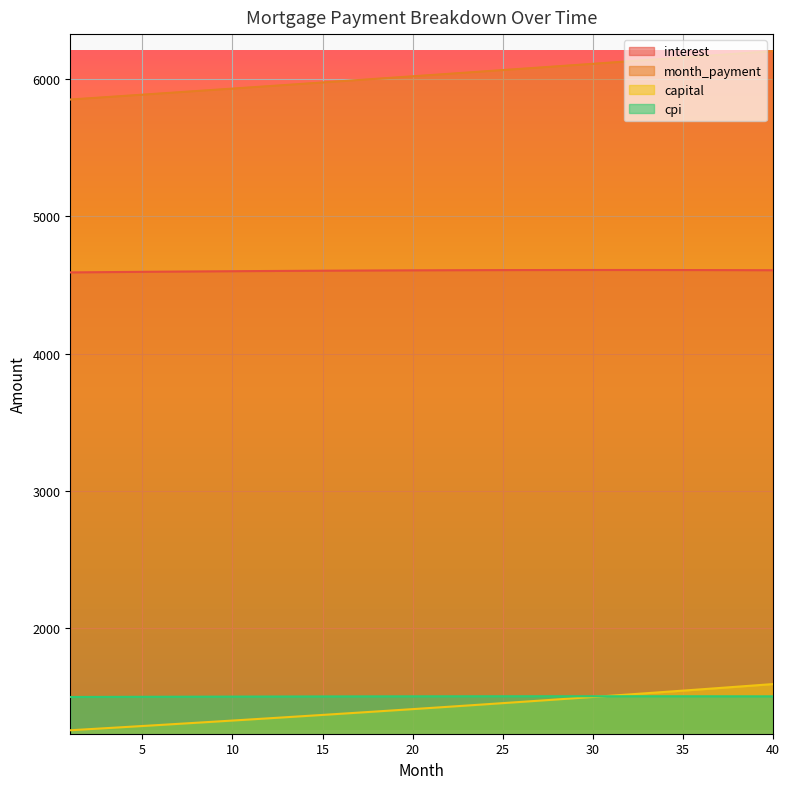

Reading left to right, extract all data points from this chart.

interest: 1=4590.2	2=4591.3	3=4592.4	4=4593.4	5=4594.4	6=4595.4	7=4596.4	8=4597.3	9=4598.1	10=4599.0	11=4599.8	12=4600.5	13=4601.3	14=4601.9	15=4602.6	16=4603.2	17=4603.8	18=4604.3	19=4604.8	20=4605.3	21=4605.7	22=4606.1	23=4606.5	24=4606.8	25=4607.0	26=4607.3	27=4607.5	28=4607.6	29=4607.7	30=4607.8	31=4607.8	32=4607.8	33=4607.7	34=4607.6	35=4607.5	36=4607.3	37=4607.1	38=4606.8	39=4606.5	40=4606.1
month_payment: 1=5848.4	2=5857.2	3=5866.0	4=5874.8	5=5883.6	6=5892.4	7=5901.3	8=5910.1	9=5919.0	10=5927.8	11=5936.7	12=5945.6	13=5954.6	14=5963.5	15=5972.4	16=5981.4	17=5990.4	18=5999.4	19=6008.4	20=6017.4	21=6026.4	22=6035.4	23=6044.5	24=6053.6	25=6062.6	26=6071.7	27=6080.8	28=6090.0	29=6099.1	30=6108.2	31=6117.4	32=6126.6	33=6135.8	34=6145.0	35=6154.2	36=6163.4	37=6172.7	38=6181.9	39=6191.2	40=6200.5
capital: 1=1258.2	2=1265.9	3=1273.6	4=1281.3	5=1289.1	6=1297.0	7=1304.9	8=1312.8	9=1320.8	10=1328.9	11=1337.0	12=1345.1	13=1353.3	14=1361.5	15=1369.8	16=1378.2	17=1386.6	18=1395.0	19=1403.5	20=1412.1	21=1420.7	22=1429.3	23=1438.0	24=1446.8	25=1455.6	26=1464.5	27=1473.4	28=1482.3	29=1491.4	30=1500.5	31=1509.6	32=1518.8	33=1528.0	34=1537.3	35=1546.7	36=1556.1	37=1565.6	38=1575.1	39=1584.7	40=1594.4
cpi: 1=1500.4	2=1500.7	3=1501.1	4=1501.4	5=1501.7	6=1502.0	7=1502.3	8=1502.6	9=1502.9	10=1503.1	11=1503.4	12=1503.6	13=1503.8	14=1504.0	15=1504.3	16=1504.4	17=1504.6	18=1504.8	19=1504.9	20=1505.1	21=1505.2	22=1505.3	23=1505.4	24=1505.5	25=1505.6	26=1505.6	27=1505.7	28=1505.7	29=1505.7	30=1505.8	31=1505.7	32=1505.7	33=1505.7	34=1505.6	35=1505.6	36=1505.5	37=1505.4	38=1505.3	39=1505.2	40=1505.1